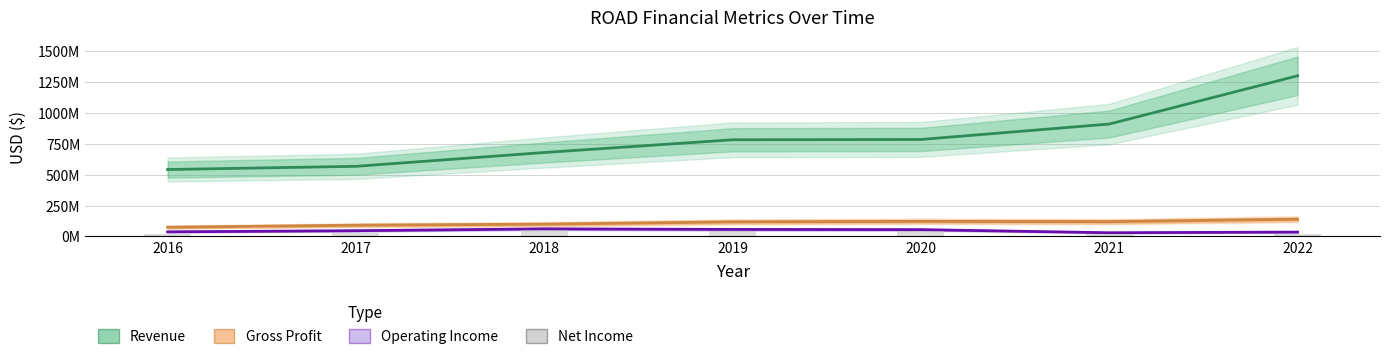

At which label does Net Income first exceed 26040000?

2018